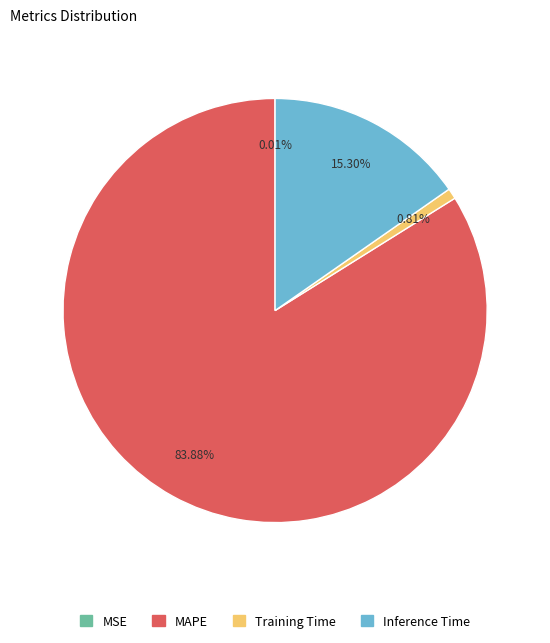

What percentage is NOT represented by Inference Time?

84.7%